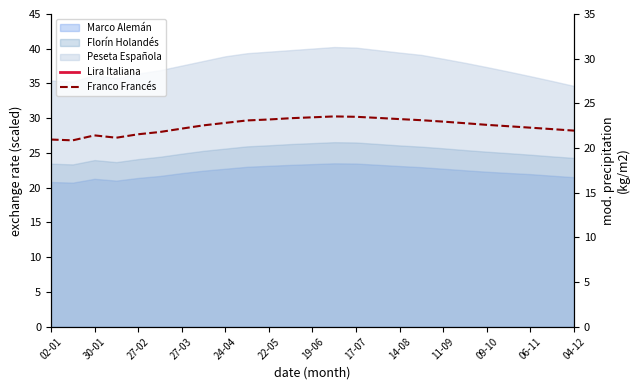

What is the sum of the Lira Italiana values at 14-08 and 06-11?

90.7